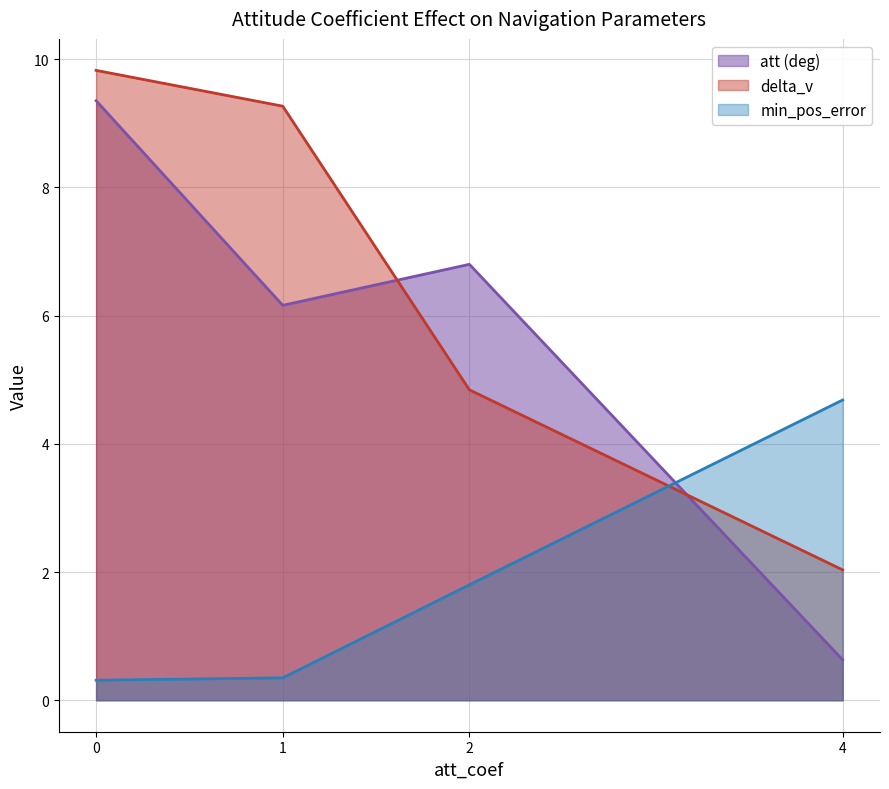

List the series in order of their overall mean, lowest first.

min_pos_error, att (deg), delta_v